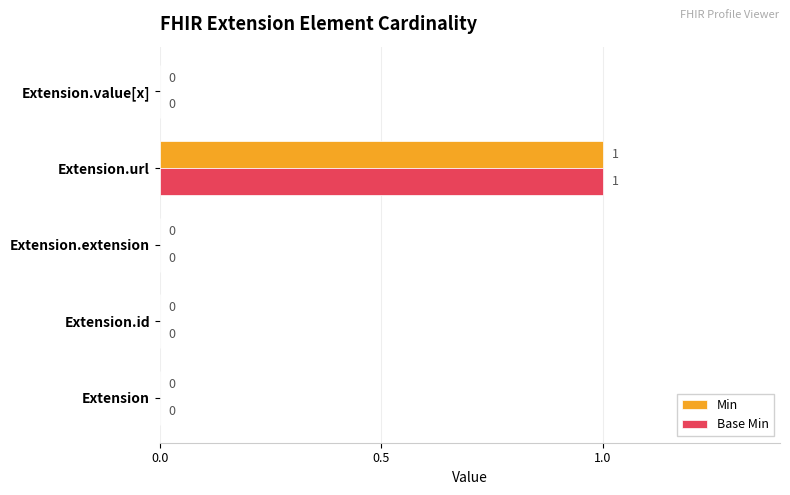

At which category is the sum across all series the highest?

Extension.url